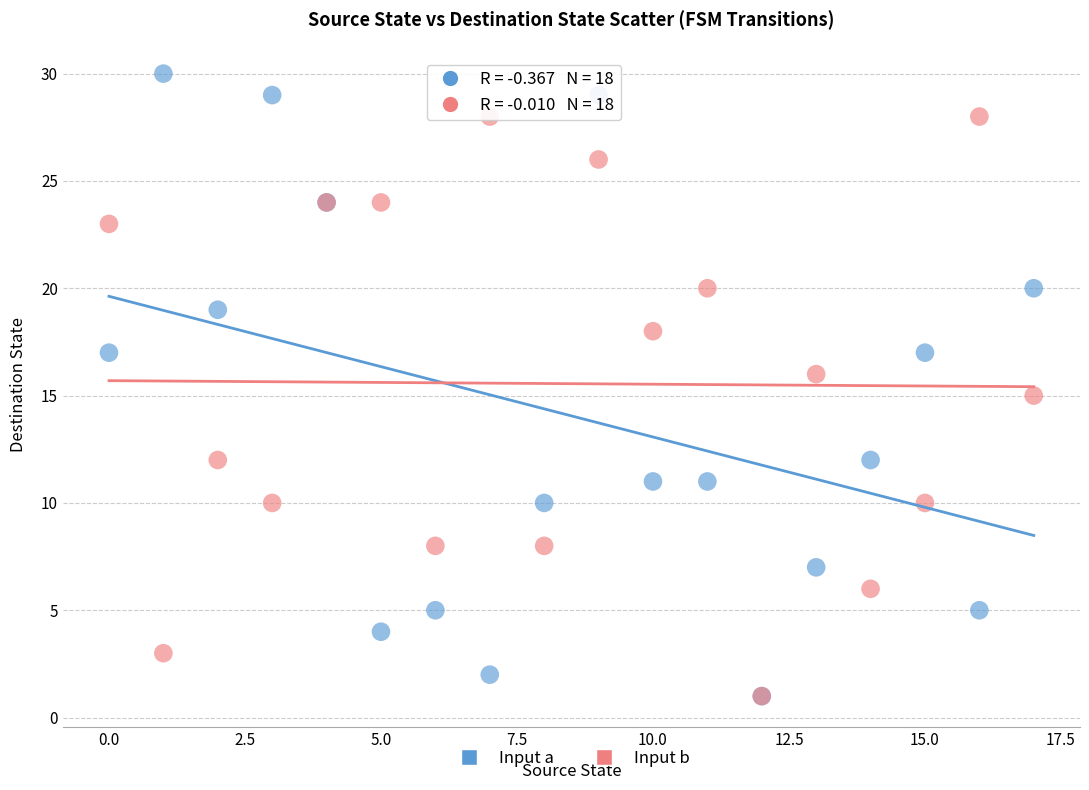

In the Input b series, what Y value is closest to 14?

15